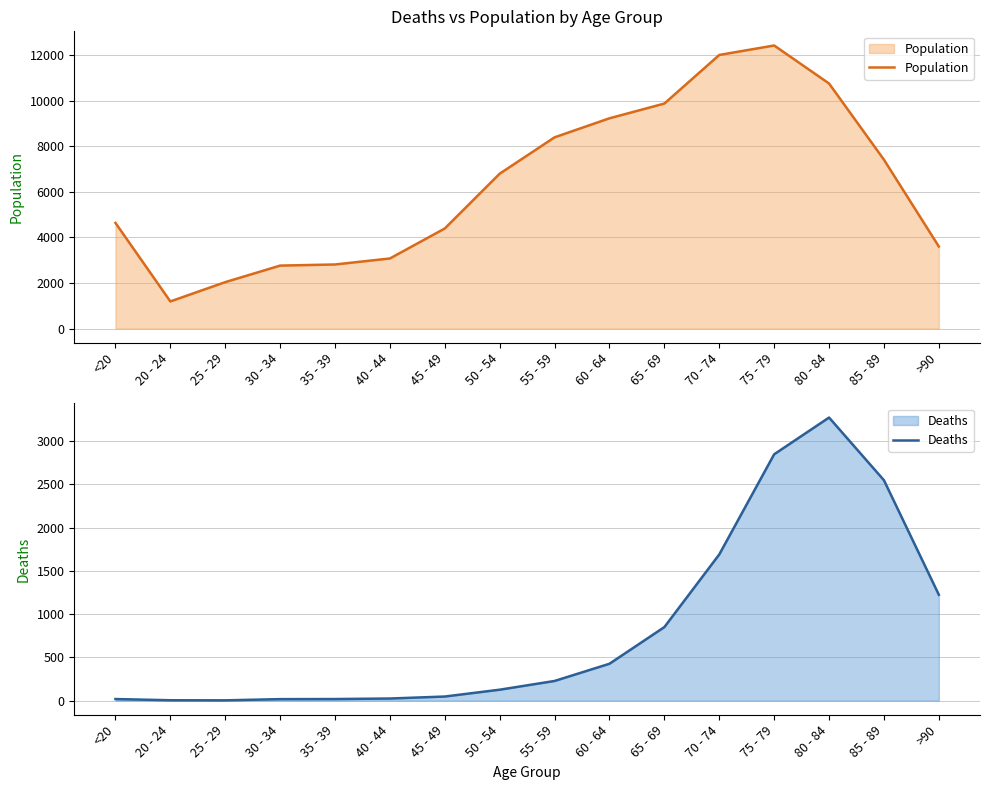

Reading left to right, extract all data points from this chart.

Population: 4641	1191	2038	2765	2814	3078	4396	6803	8400	9236	9883	12018	12434	10764	7417	3604
Deaths: 18	4	3	17	18	24	47	126	227	426	850	1690	2848	3273	2548	1224